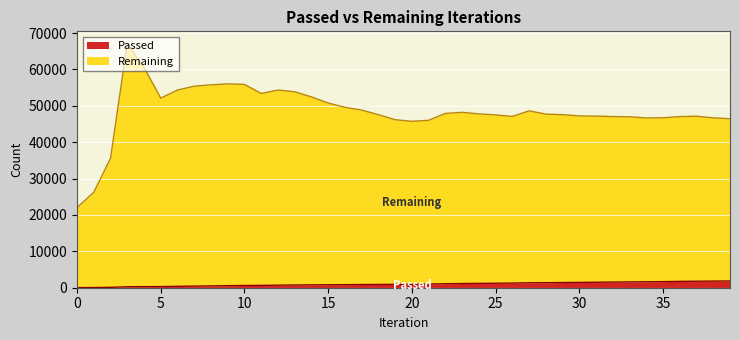

What is the value of the Passed point at the 1st from the left?

22